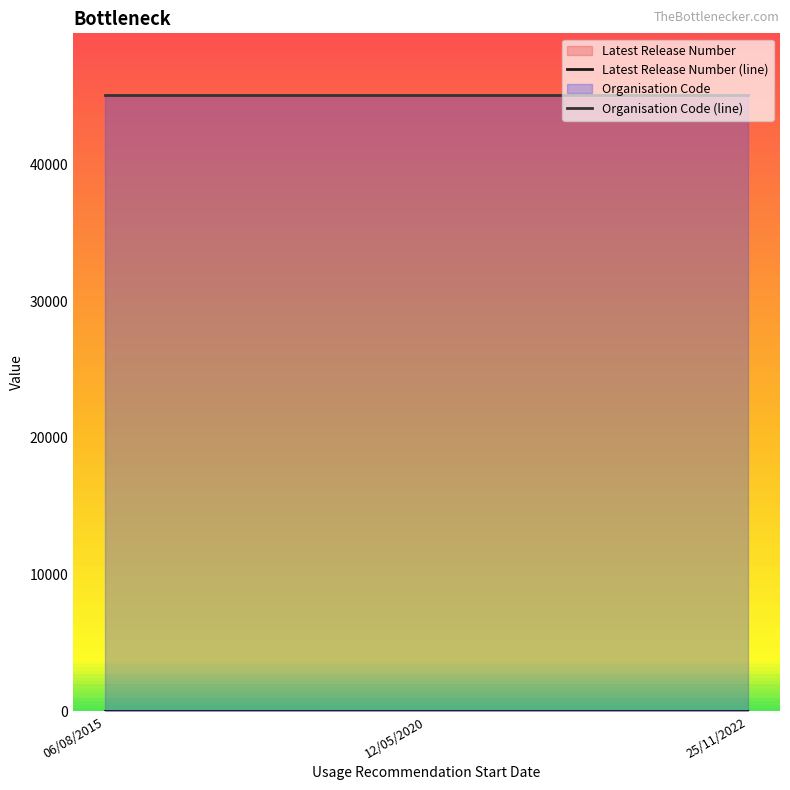

What is the label of the 2nd point from the right?

12/05/2020